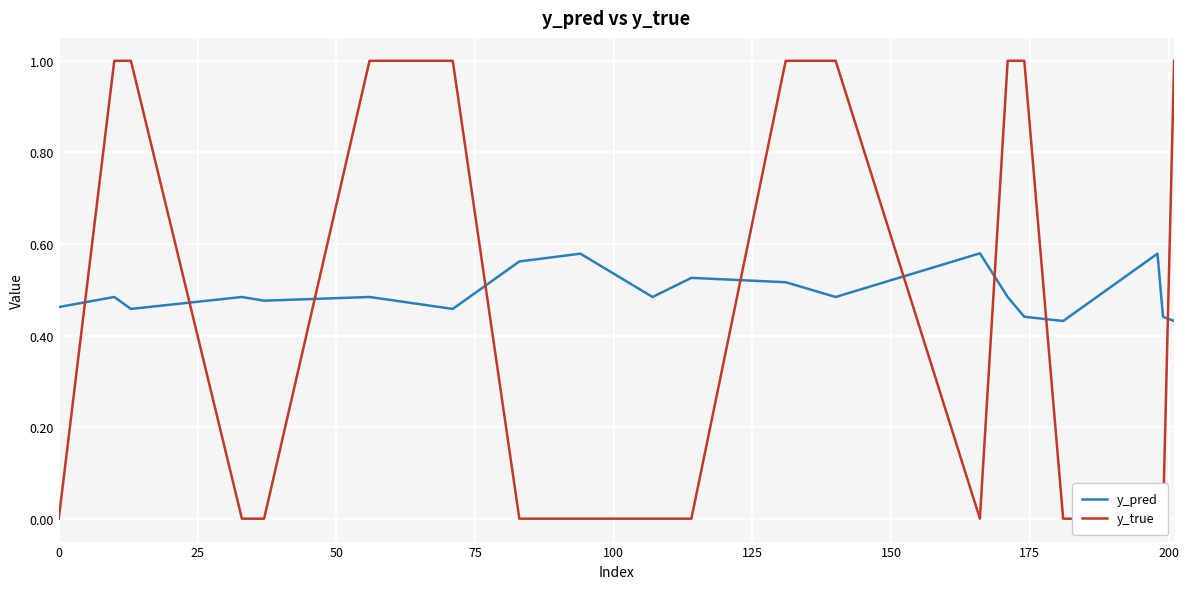

Which series has the widest spread of values?

y_true